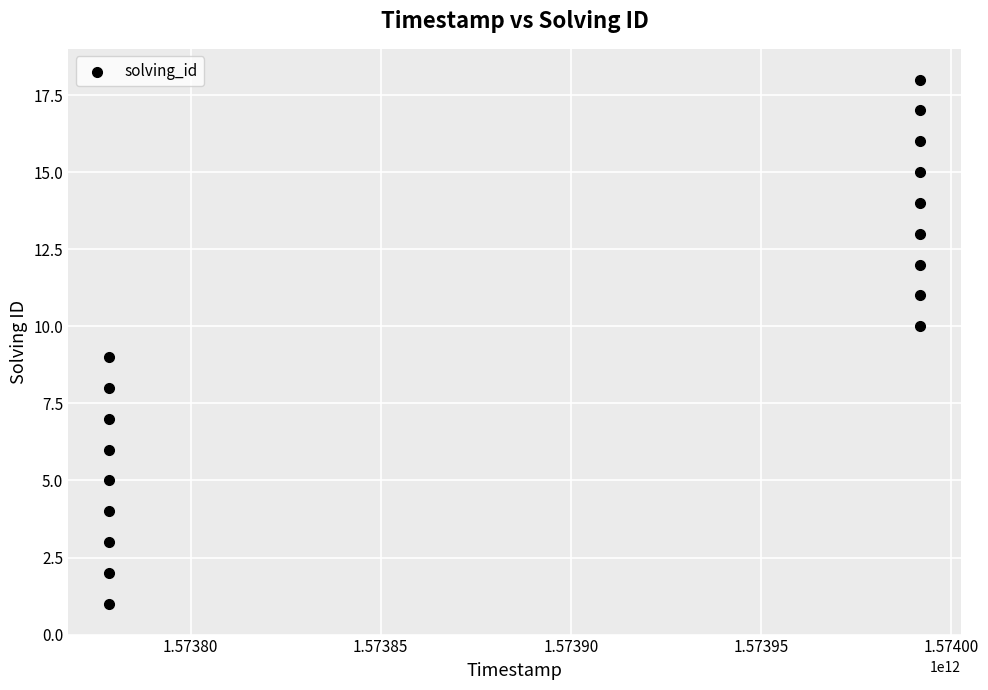

What is the range of X values (max minus min)?

213451061